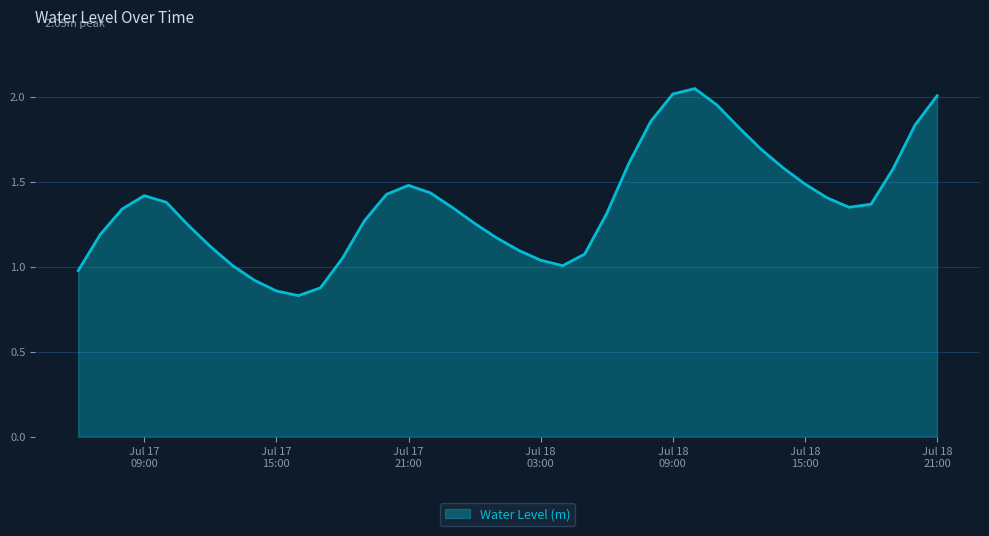

Reading left to right, what are all the values shown in this chart?

1.0	1.2	1.3	1.4	1.4	1.2	1.1	1.0	0.9	0.9	0.8	0.9	1.1	1.3	1.4	1.5	1.4	1.3	1.3	1.2	1.1	1.0	1.0	1.1	1.3	1.6	1.9	2.0	2.0	2.0	1.8	1.7	1.6	1.5	1.4	1.4	1.4	1.6	1.8	2.0